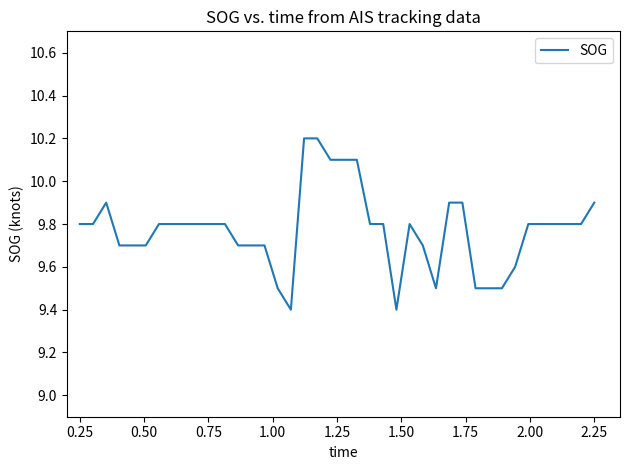

What is the maximum value shown in the chart?

10.2